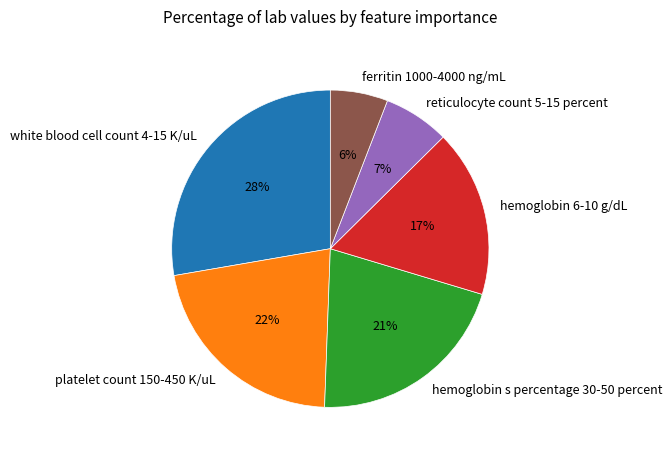

True or false: hemoglobin s percentage 30-50 percent accounts for 33% of the total.

False